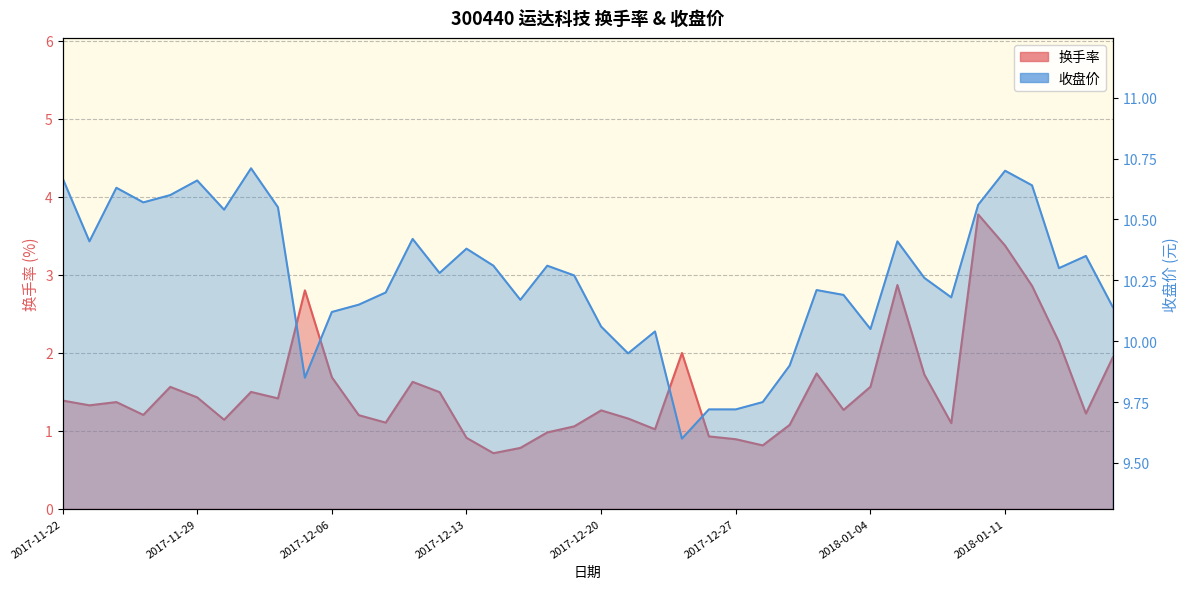

What value does the 收盘价 series have at 2017-12-14?

10.3